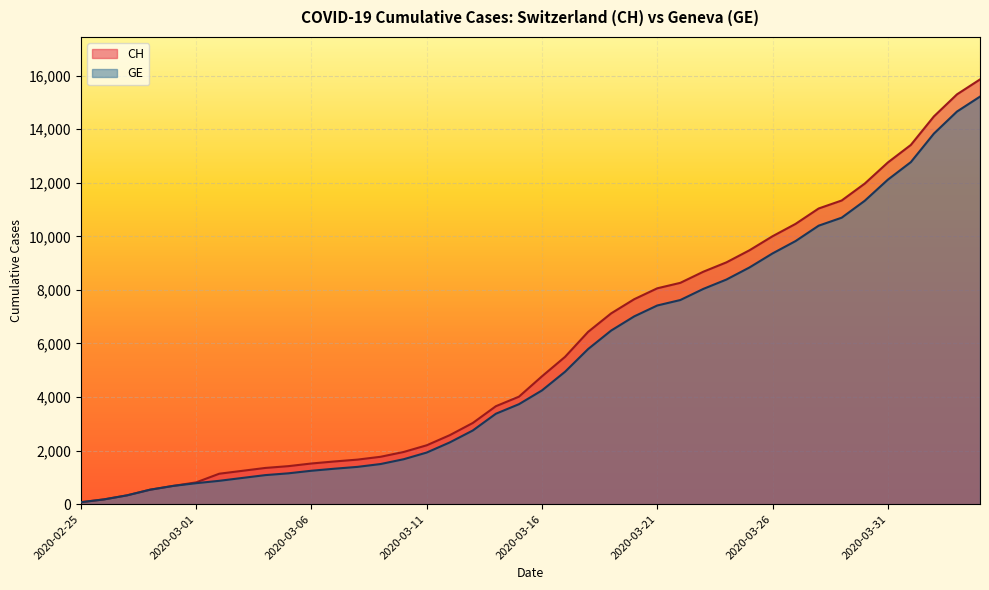

What are all the series names shown in the legend?

CH, GE